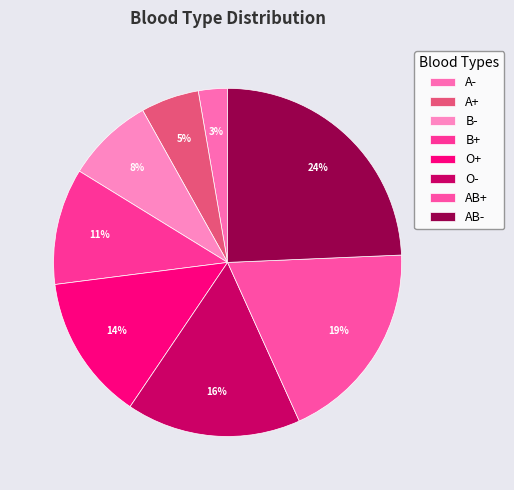

True or false: B- accounts for 8% of the total.

True